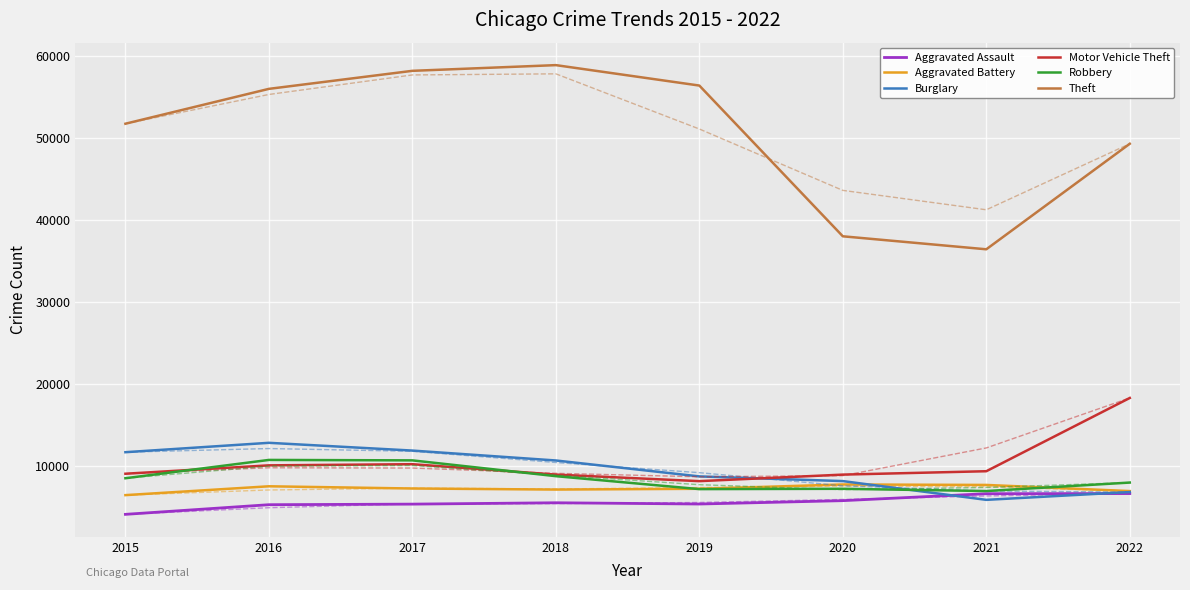

What is the value of the Theft point at the 3rd from the left?

58191